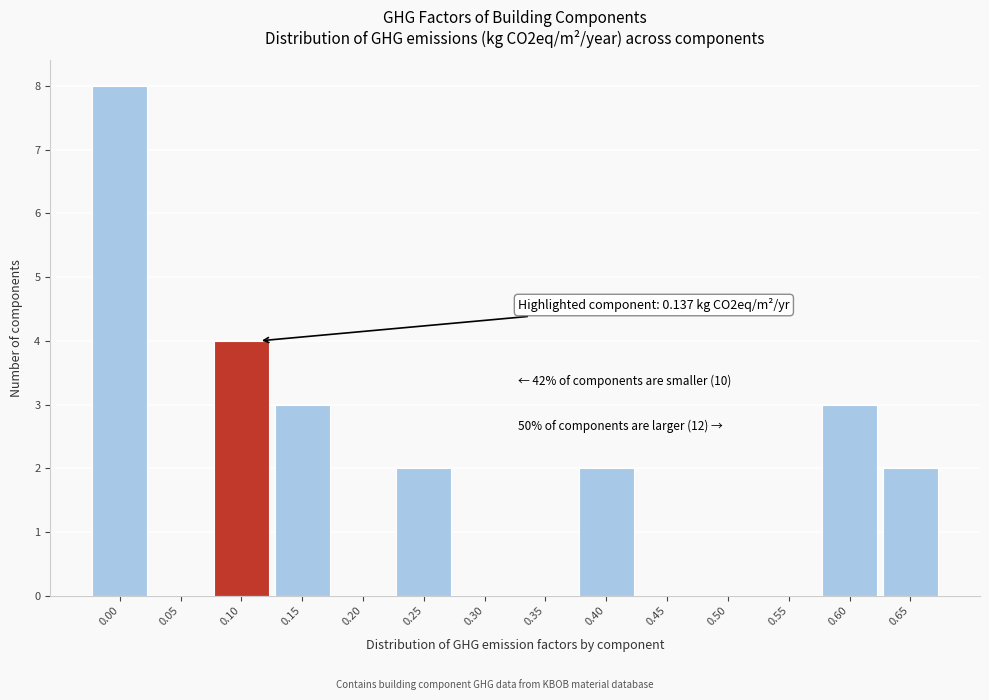

Reading right to left, what are all the values shown in this chart?

0.65=2	0.60=3	0.55=0	0.50=0	0.45=0	0.40=2	0.35=0	0.30=0	0.25=2	0.20=0	0.15=3	0.10=4	0.05=0	0.00=8